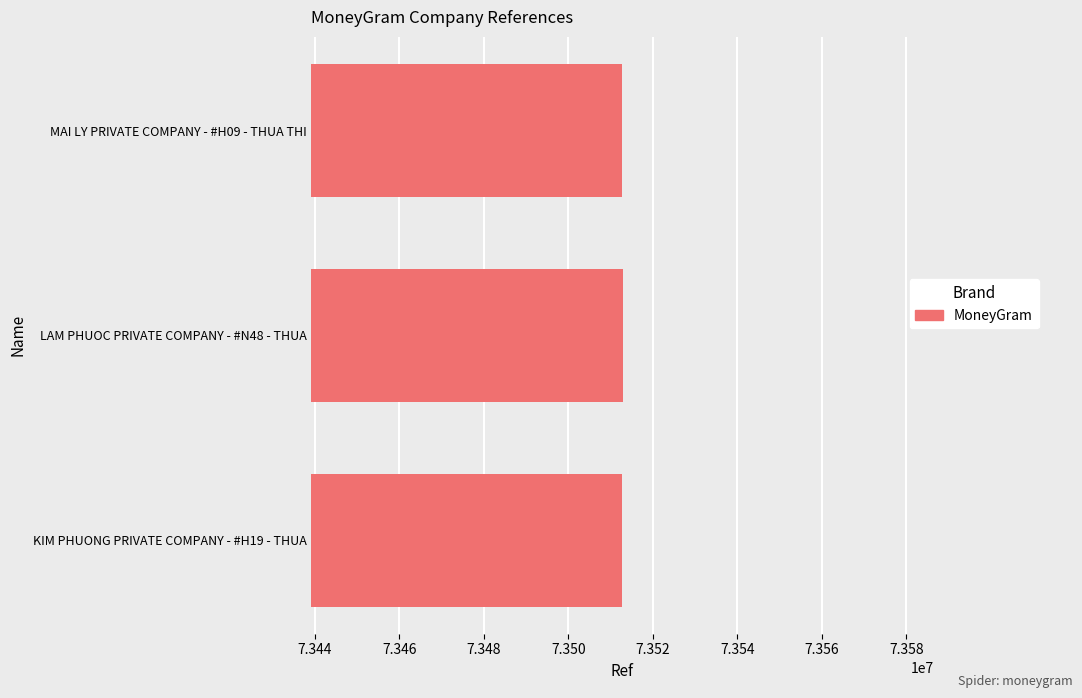

What is the greatest value displayed?

73512907